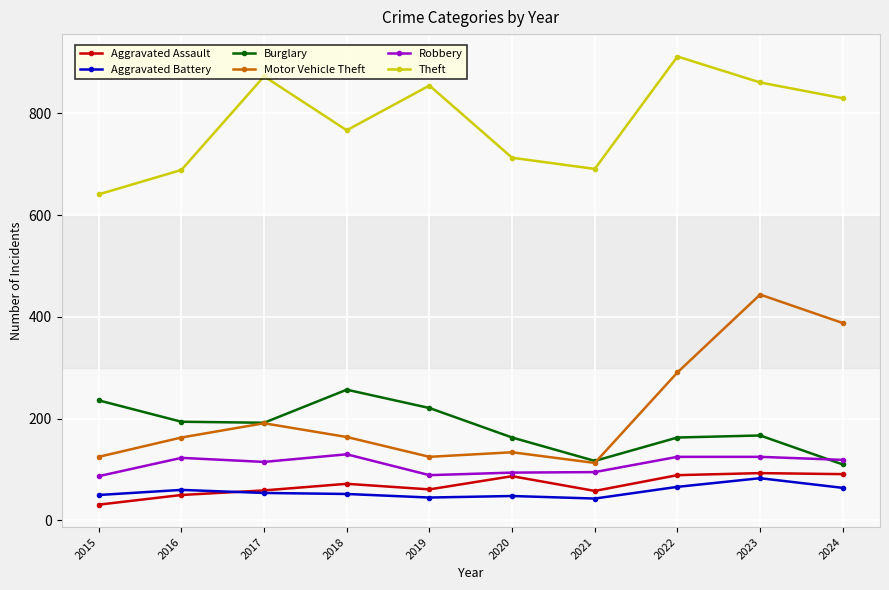

What is the total value across all series at 2015?

1170